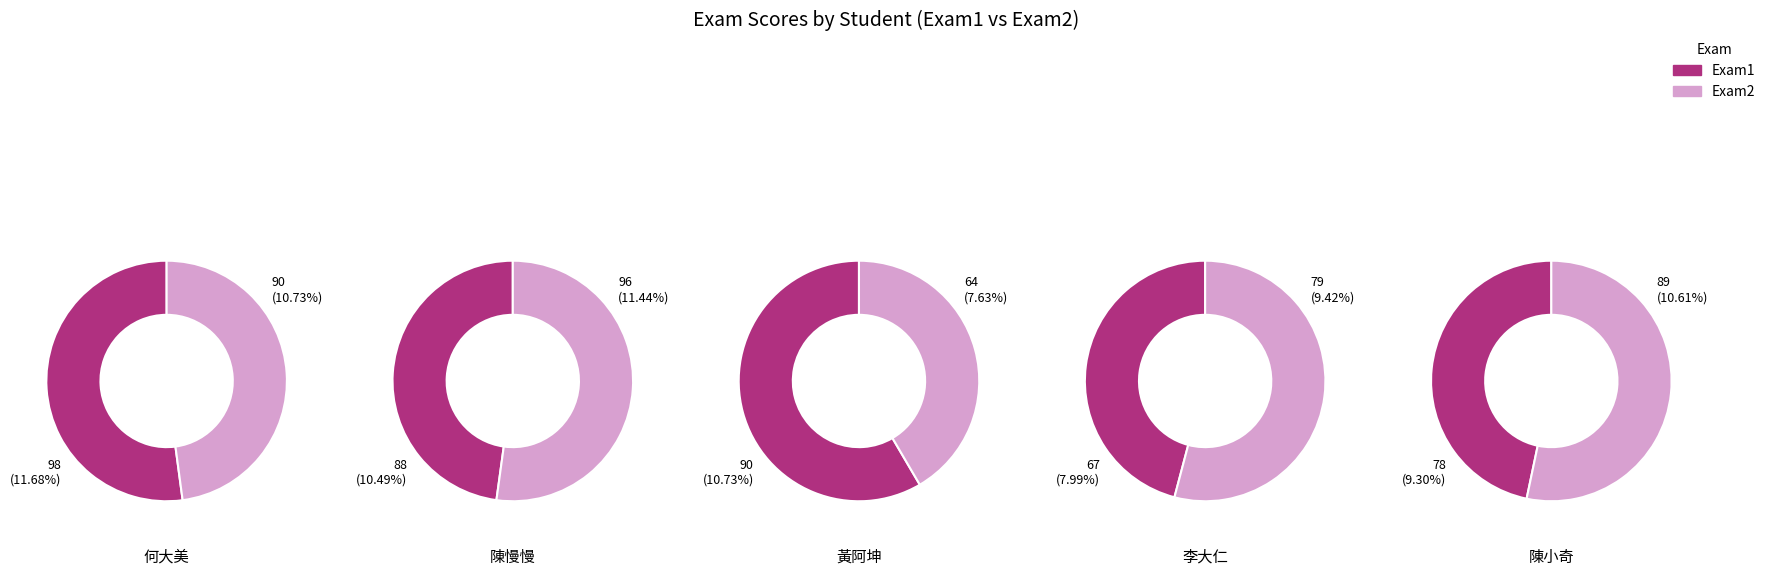

Does 李大輝 represent more than half of the total?

No